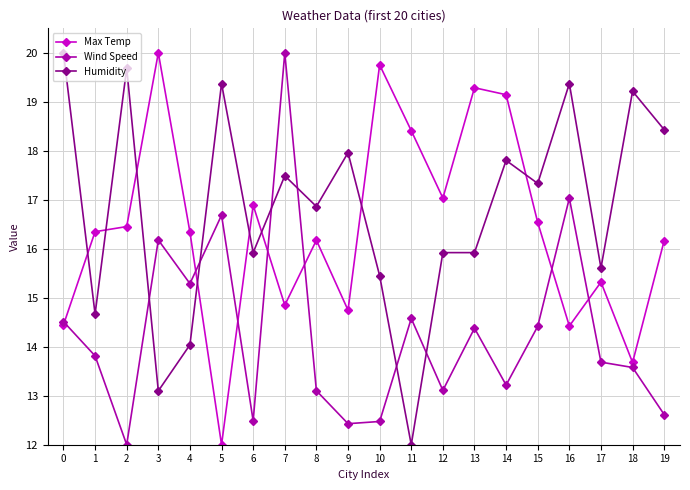

What is the approximate value of Wind Speed at 13?

14.4